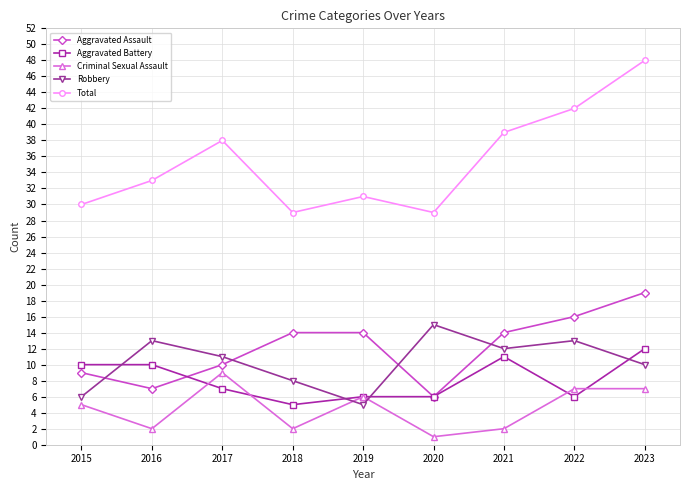

What are all the series names shown in the legend?

Aggravated Assault, Aggravated Battery, Criminal Sexual Assault, Robbery, Total